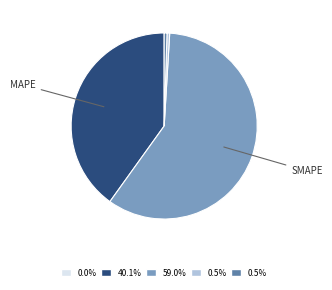

Is there any slice that represents more than half of the pie?

Yes